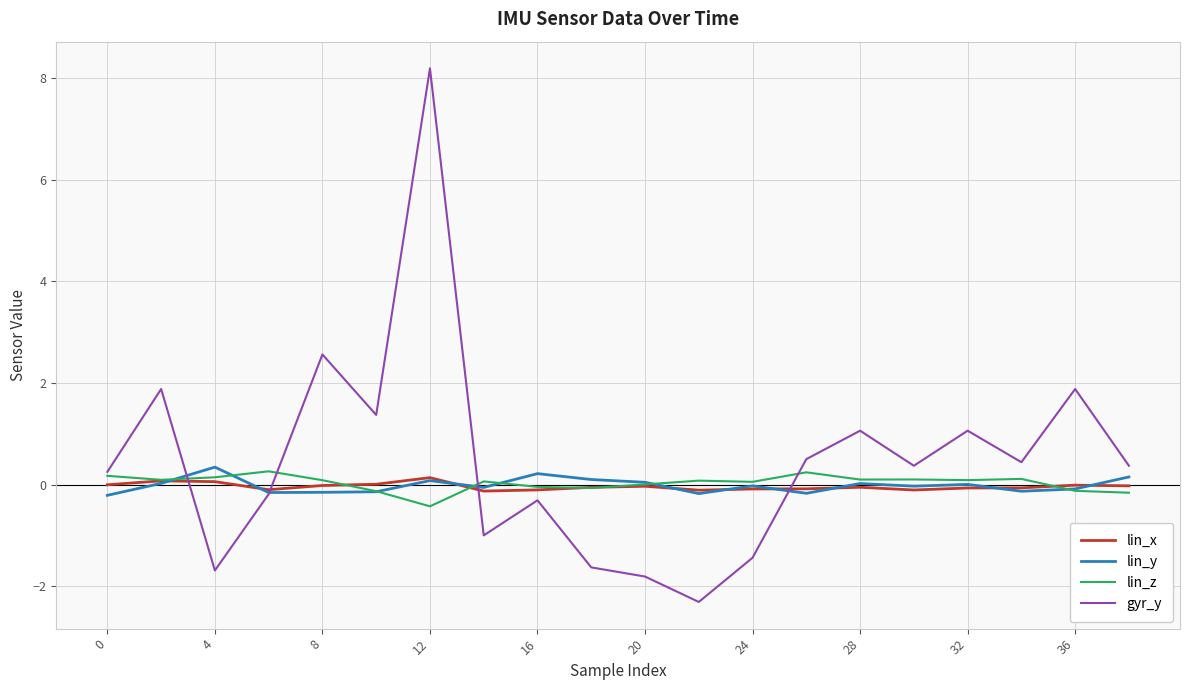

In gyr_y, how many points are higher than both neighbors (excluding endpoints)?

7